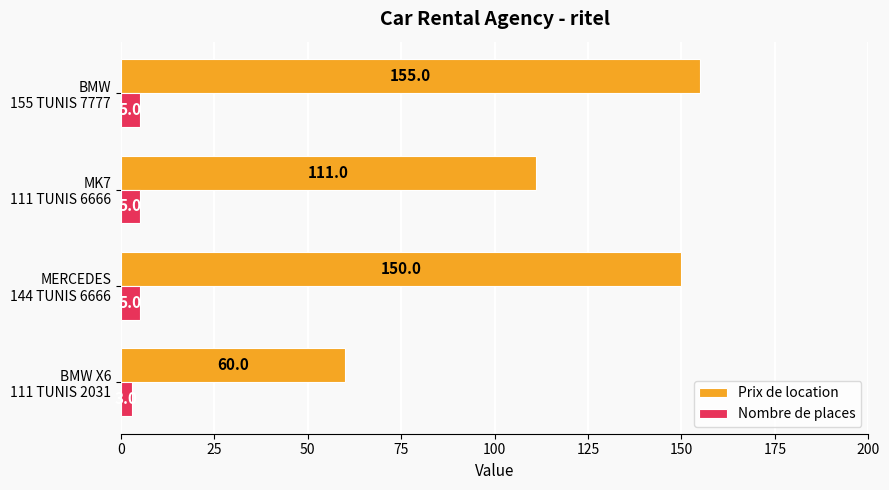

Which series has the largest range (max minus min)?

Prix de location